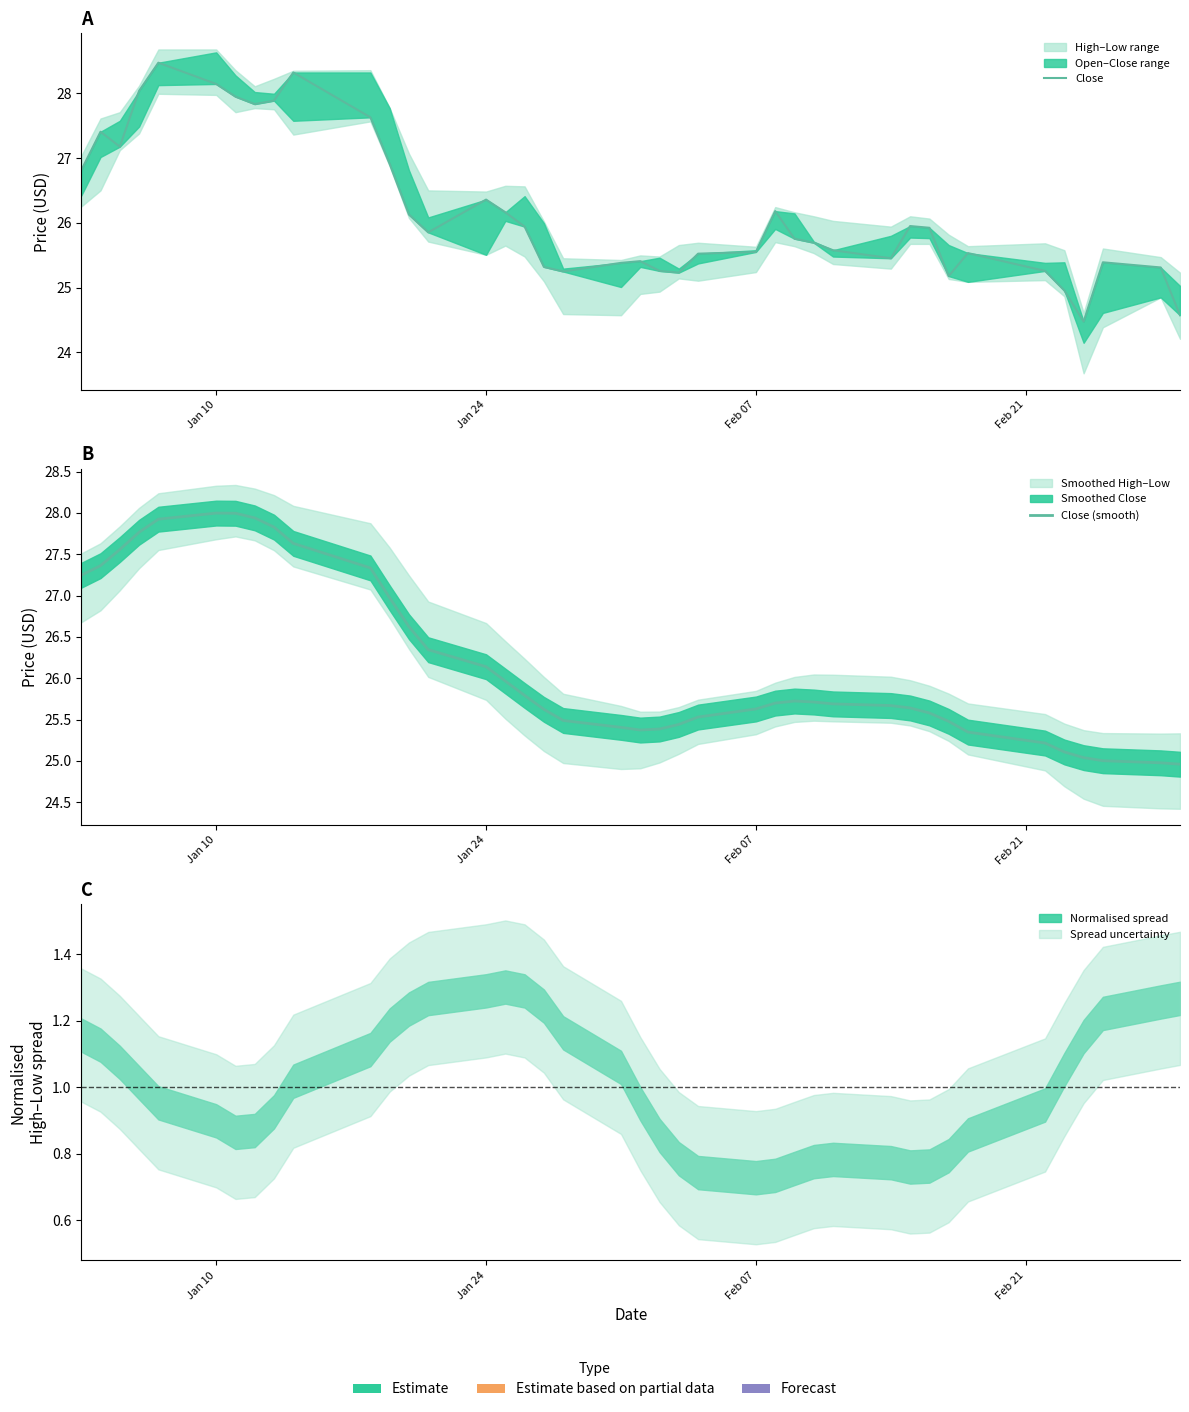

How many values in the Close (smooth) series exceed 25?

38